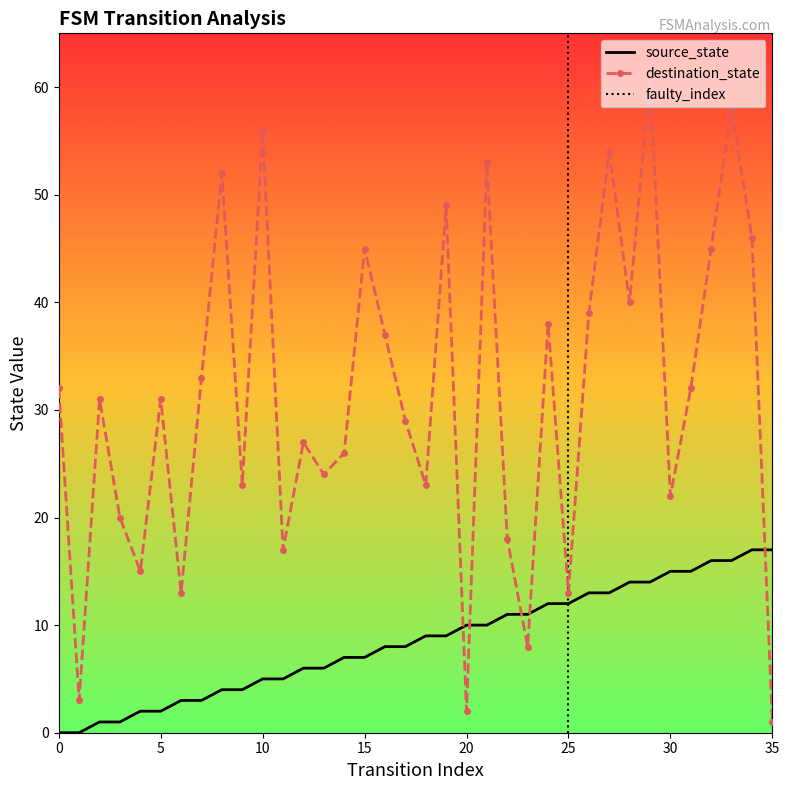

Is it true that destination_state equals 1 at 35?

False